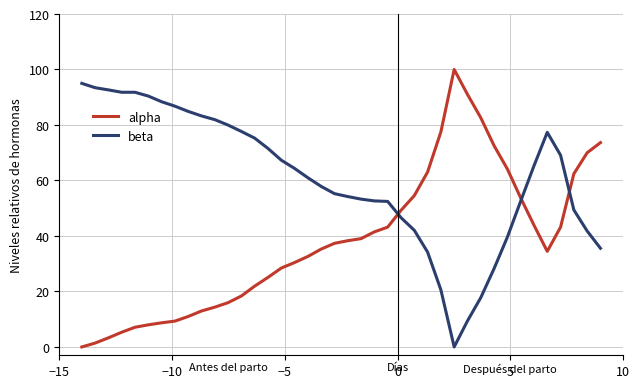

How many lines are shown in the chart?

2